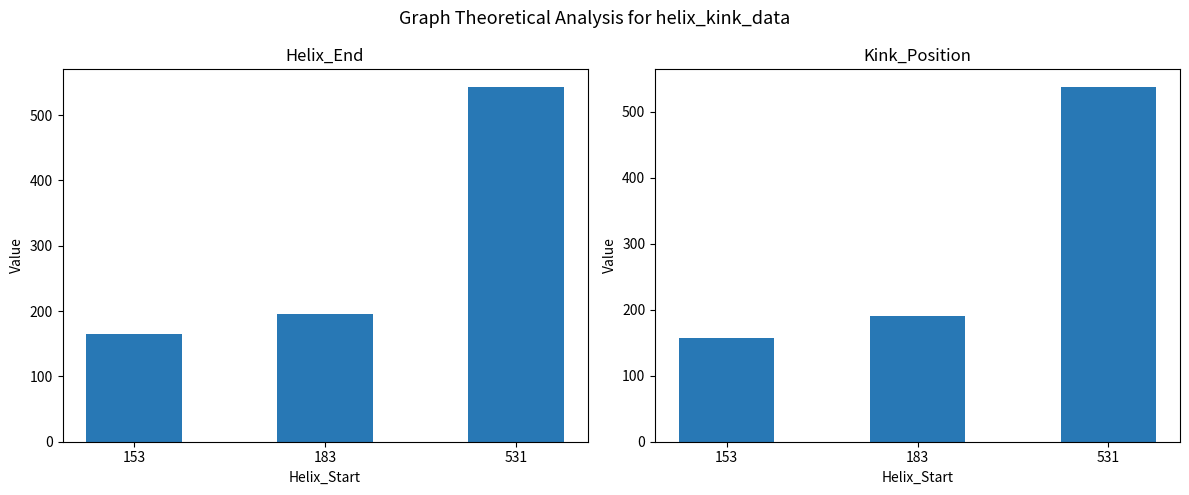

Is the value of Kink_Position at 153 greater than the value of Helix_End at 531?

No